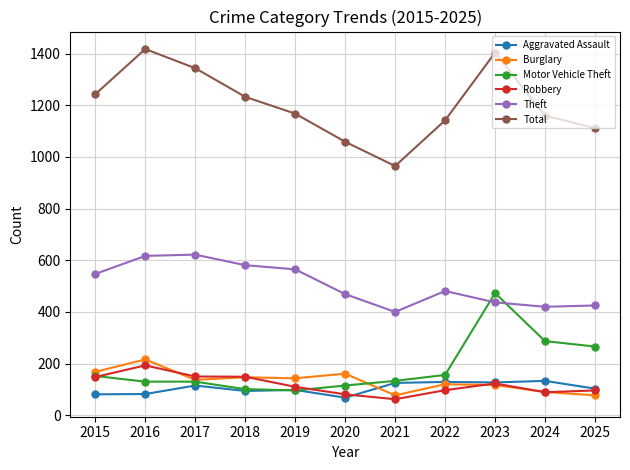

At which category does Total reach its first local valley?

2021